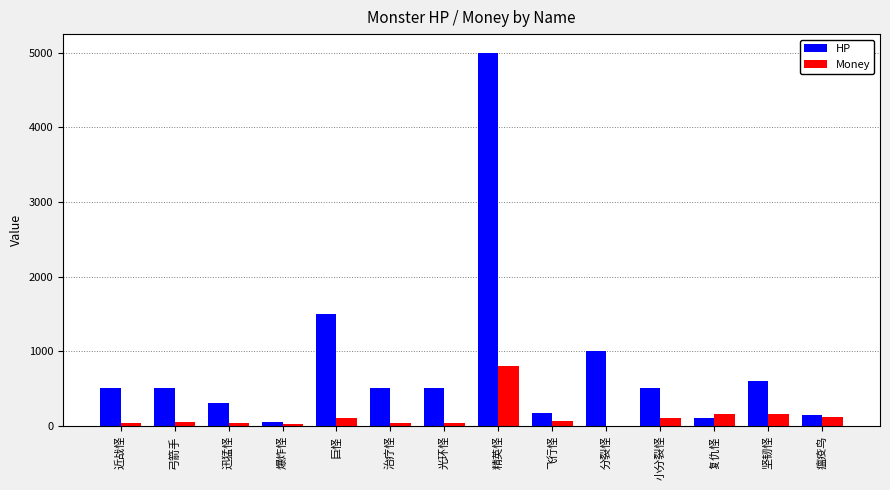

Are the bars grouped side by side (vs. stacked)?

Yes